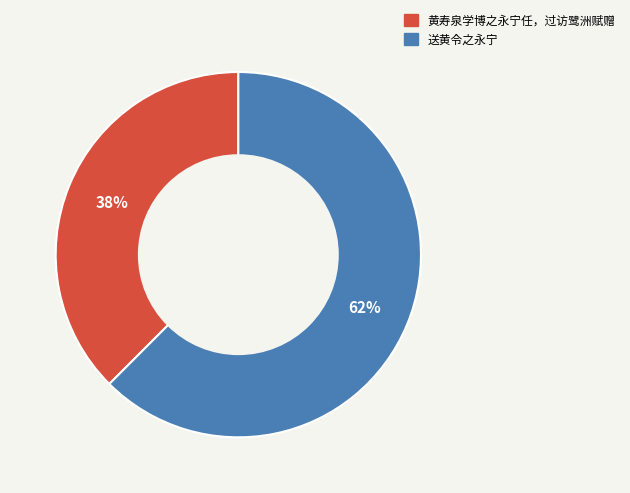

Is 黄寿泉学博之永宁任，过访鹭洲赋赠 the majority of the pie?

No